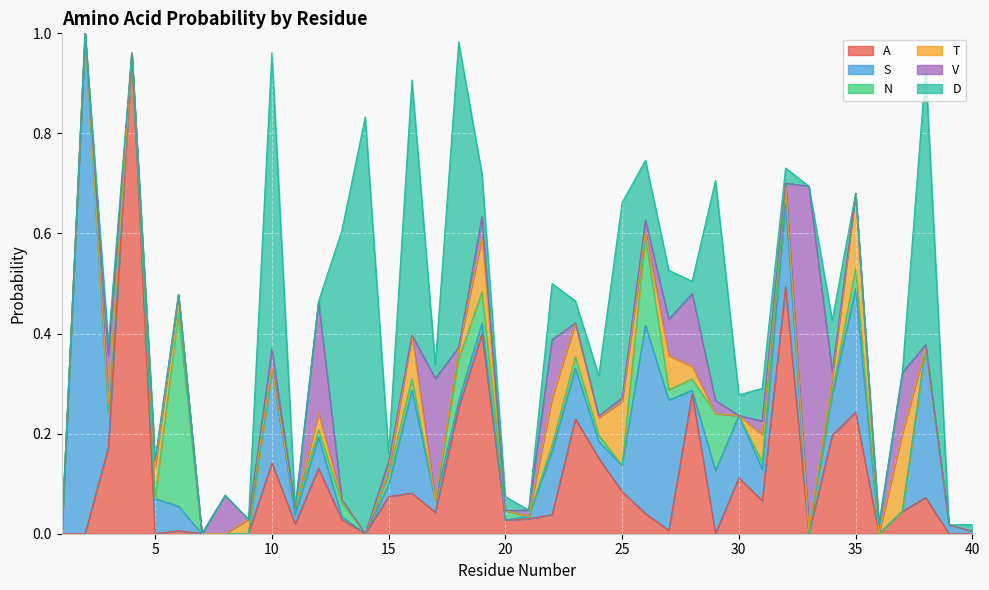

Reading right to left, transcribe all the data shown in this chart.

A: 0.0	0.0	0.1	0.0	0.0	0.2	0.2	0.0	0.5	0.1	0.1	0.0	0.3	0.0	0.0	0.1	0.2	0.2	0.0	0.0	0.0	0.4	0.3	0.0	0.1	0.1	0.0	0.0	0.1	0.0	0.1	0.0	0.0	0.0	0.0	0.0	1.0	0.2	0.0	0.0
S: 0.0	0.0	0.3	0.0	0.0	0.2	0.1	0.0	0.2	0.1	0.1	0.1	0.0	0.3	0.4	0.1	0.0	0.1	0.1	0.0	0.0	0.0	0.0	0.0	0.2	0.0	0.0	0.0	0.1	0.0	0.2	0.0	0.0	0.0	0.0	0.1	0.0	0.1	1.0	0.0
N: 0.0	0.0	0.0	0.0	0.0	0.0	0.0	0.0	0.0	0.0	0.0	0.1	0.0	0.0	0.2	0.0	0.0	0.0	0.0	0.0	0.0	0.1	0.1	0.0	0.0	0.0	0.0	0.0	0.0	0.0	0.0	0.0	0.0	0.0	0.4	0.0	0.0	0.0	0.0	0.0
T: 0.0	0.0	0.0	0.2	0.0	0.2	0.0	0.0	0.0	0.1	0.0	0.0	0.0	0.1	0.0	0.1	0.0	0.1	0.1	0.0	0.0	0.1	0.0	0.0	0.1	0.0	0.0	0.0	0.0	0.0	0.0	0.0	0.0	0.0	0.0	0.1	0.0	0.0	0.0	0.0
V: 0.0	0.0	0.0	0.1	0.0	0.0	0.0	0.7	0.0	0.0	0.0	0.0	0.1	0.1	0.0	0.0	0.0	0.0	0.1	0.0	0.0	0.0	0.0	0.2	0.0	0.0	0.0	0.0	0.2	0.0	0.0	0.0	0.1	0.0	0.0	0.0	0.0	0.1	0.0	0.0
D: 0.0	0.0	0.6	0.0	0.0	0.0	0.1	0.0	0.0	0.1	0.0	0.4	0.0	0.1	0.1	0.4	0.1	0.0	0.1	0.0	0.0	0.1	0.6	0.0	0.5	0.0	0.8	0.5	0.0	0.0	0.6	0.0	0.0	0.0	0.0	0.0	0.0	0.0	0.0	0.0